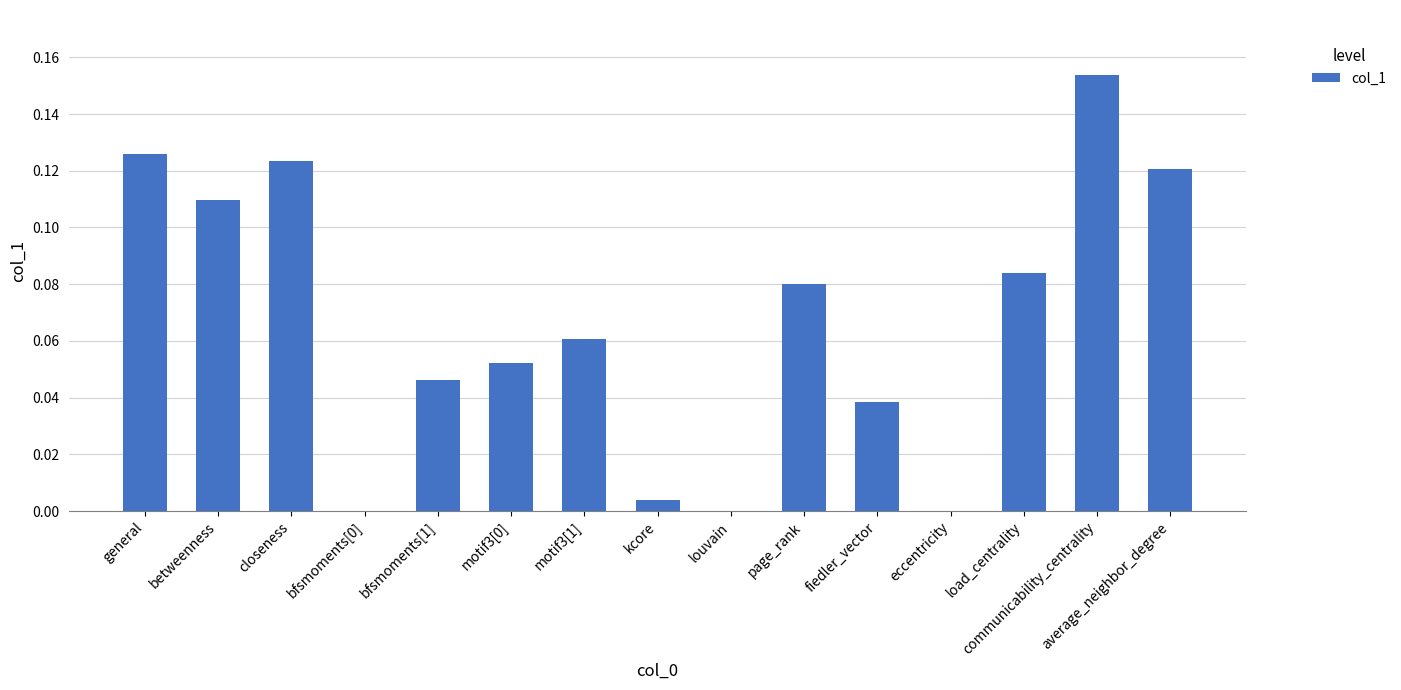

The value at bfsmoments[1] is 0.1. True or false?

False